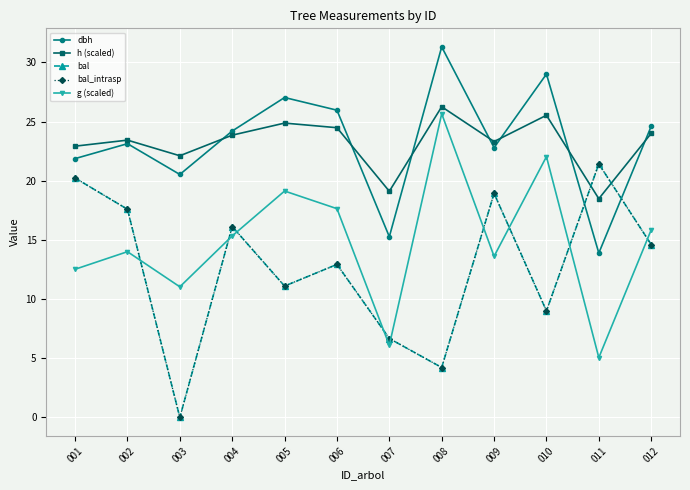

Where does the bal_intrasp series first go above 14?

001